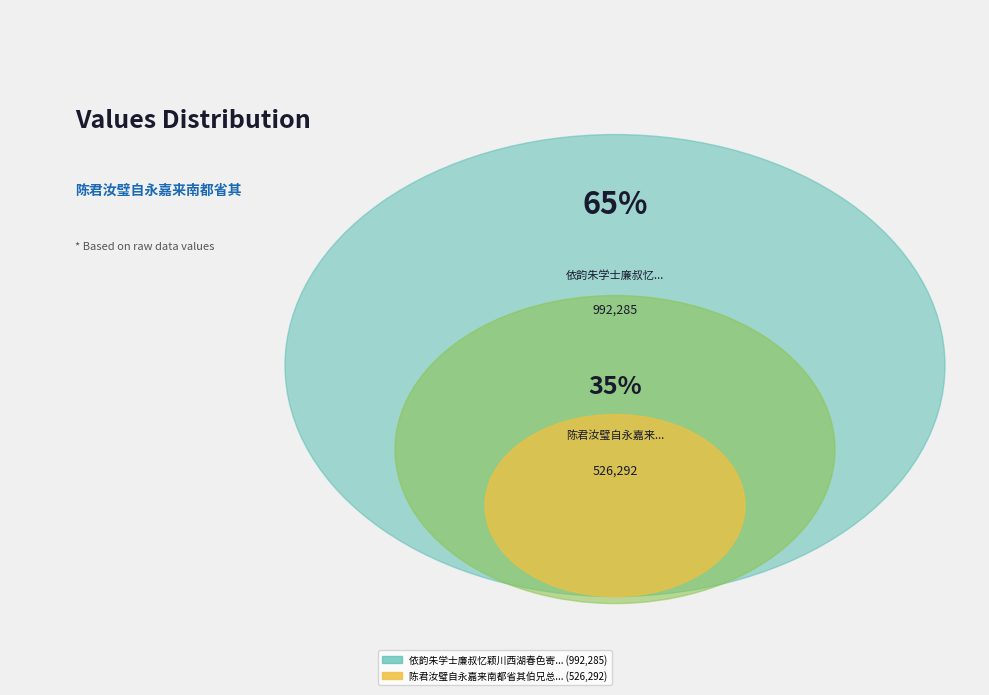

True or false: 依韵朱学士廉叔忆颖川西湖春色寄献尚书晏公且将有宛丘之命 accounts for 65% of the total.

True